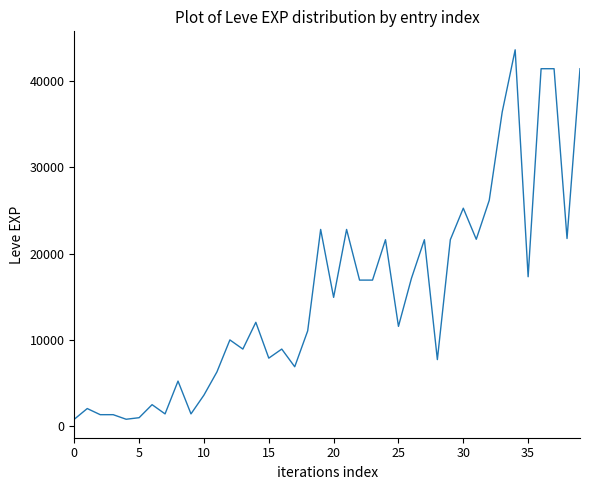

What is the maximum value shown in the chart?

43600